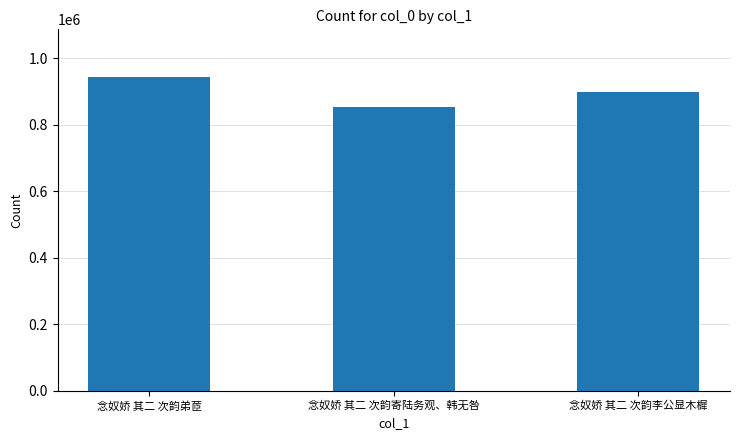

Reading right to left, transcribe all the data shown in this chart.

念奴娇 其二 次韵李公显木樨=899111	念奴娇 其二 次韵寄陆务观、韩无咎=854830	念奴娇 其二 次韵弟茝=945838